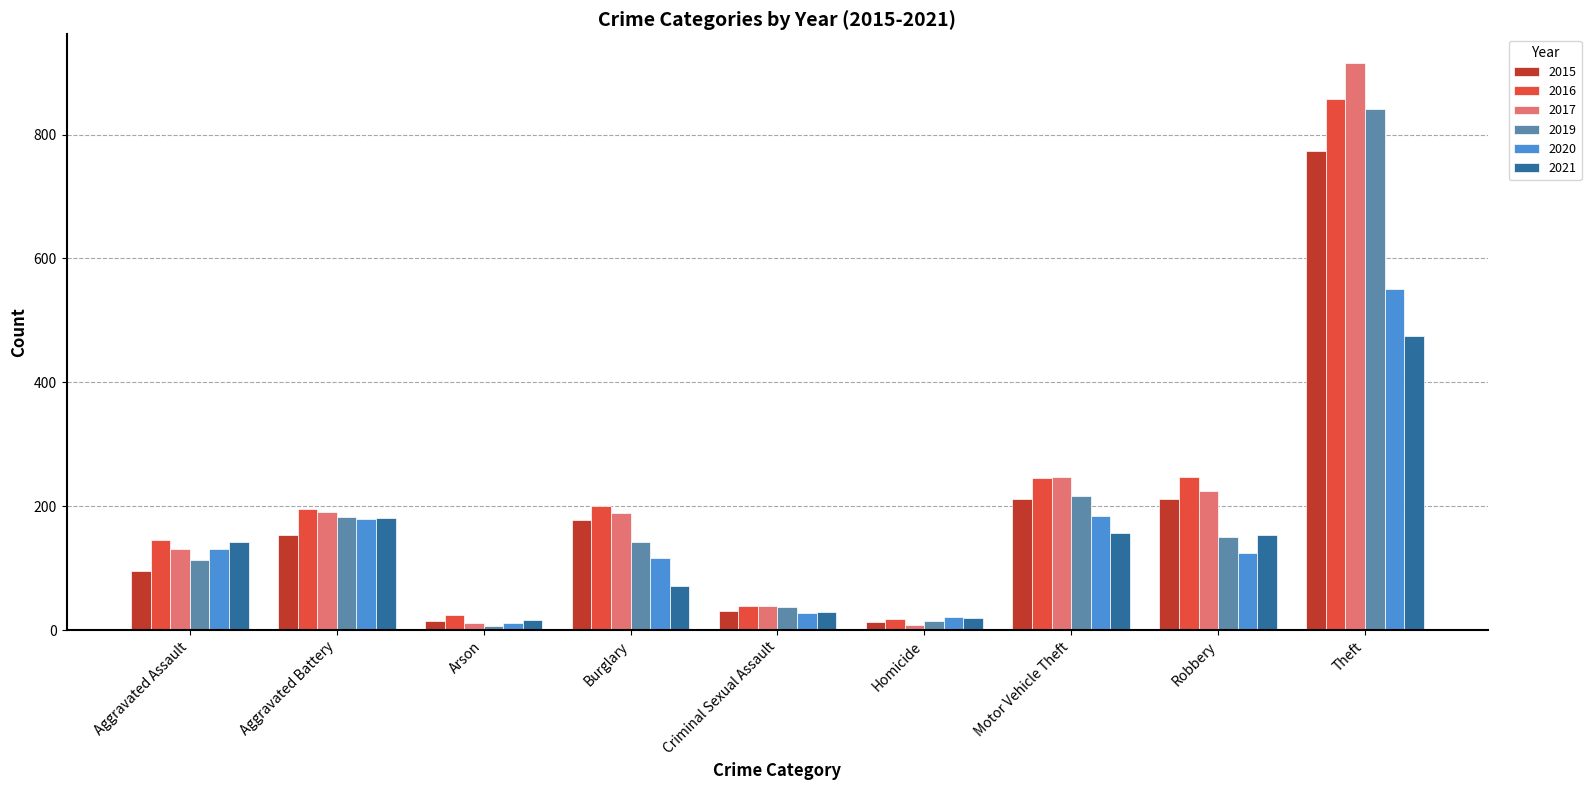

Which series changed the most between Motor Vehicle Theft and Theft?

2017